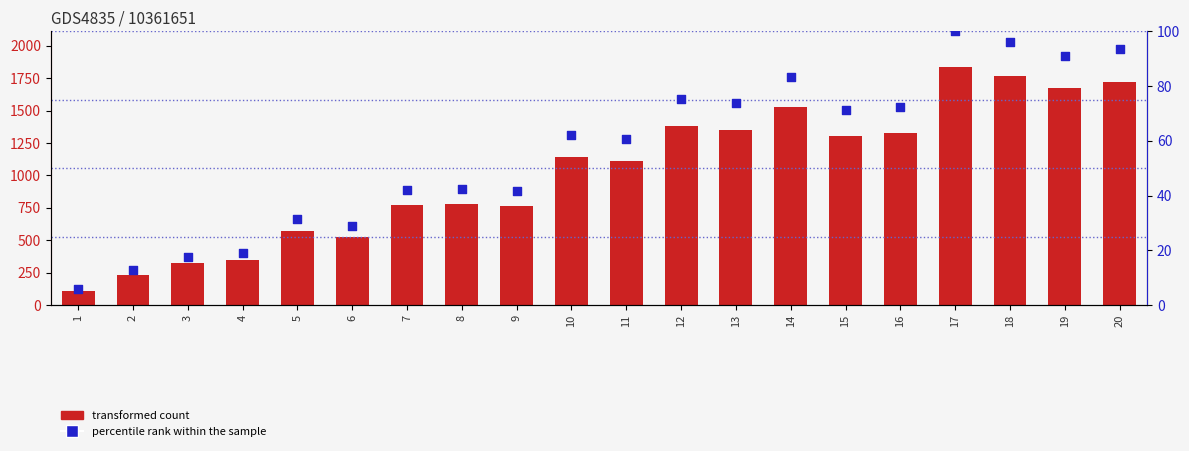

Is the value of percentile rank within the sample at 1 greater than the value of B at 4?

No